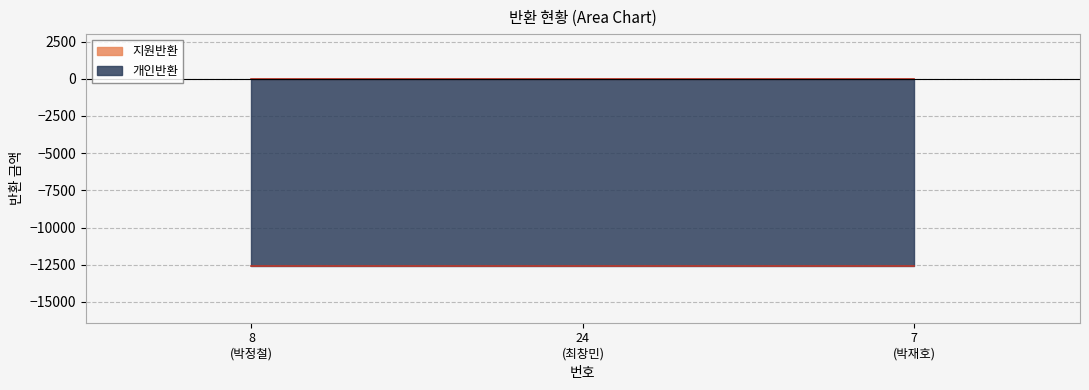

List the series in order of their overall mean, lowest first.

개인반환, 지원반환